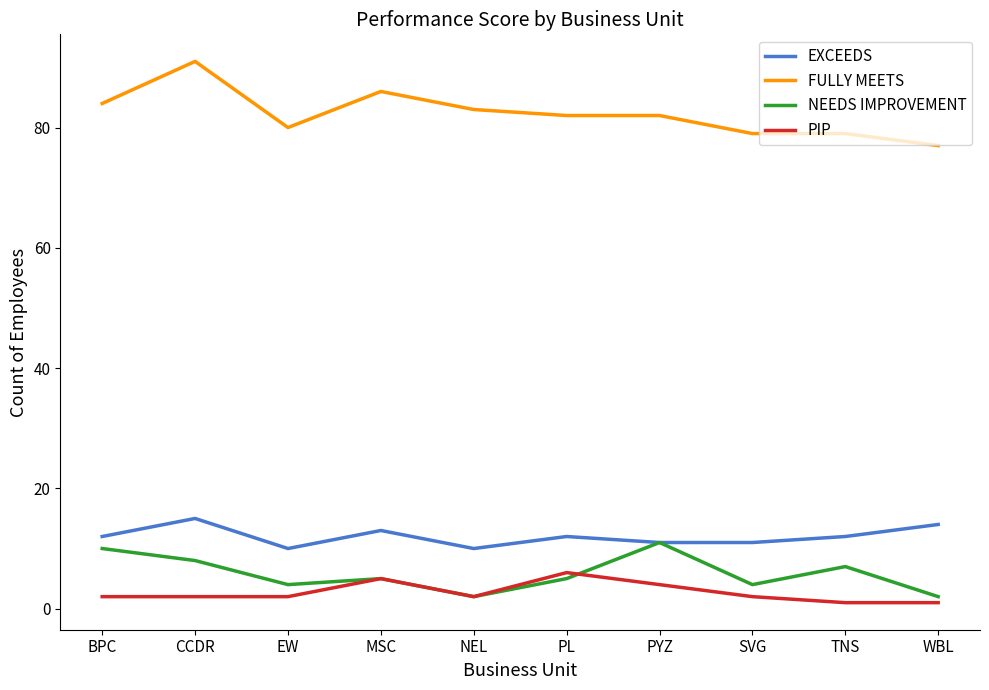

What is the spread (max minus min) of values at SVG?

77